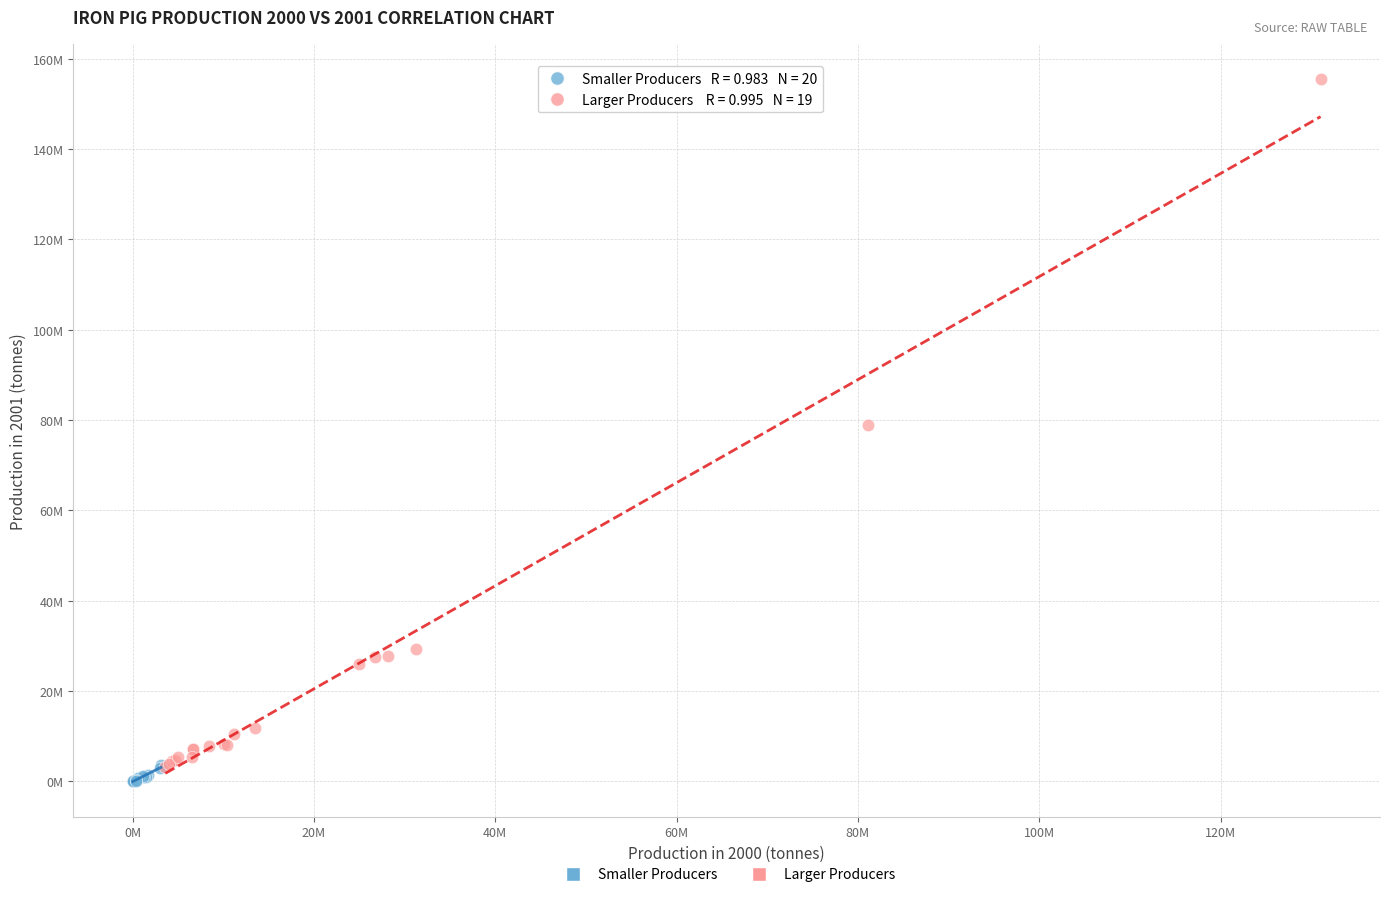

What are all the series names shown in the legend?

Smaller Producers, Larger Producers